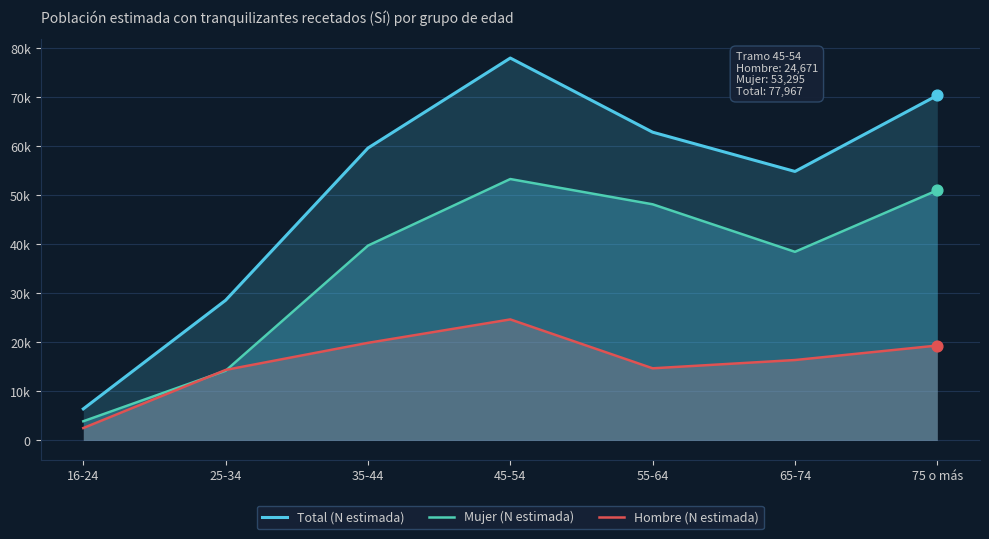

What is the total value across all series at 16-24?

12857